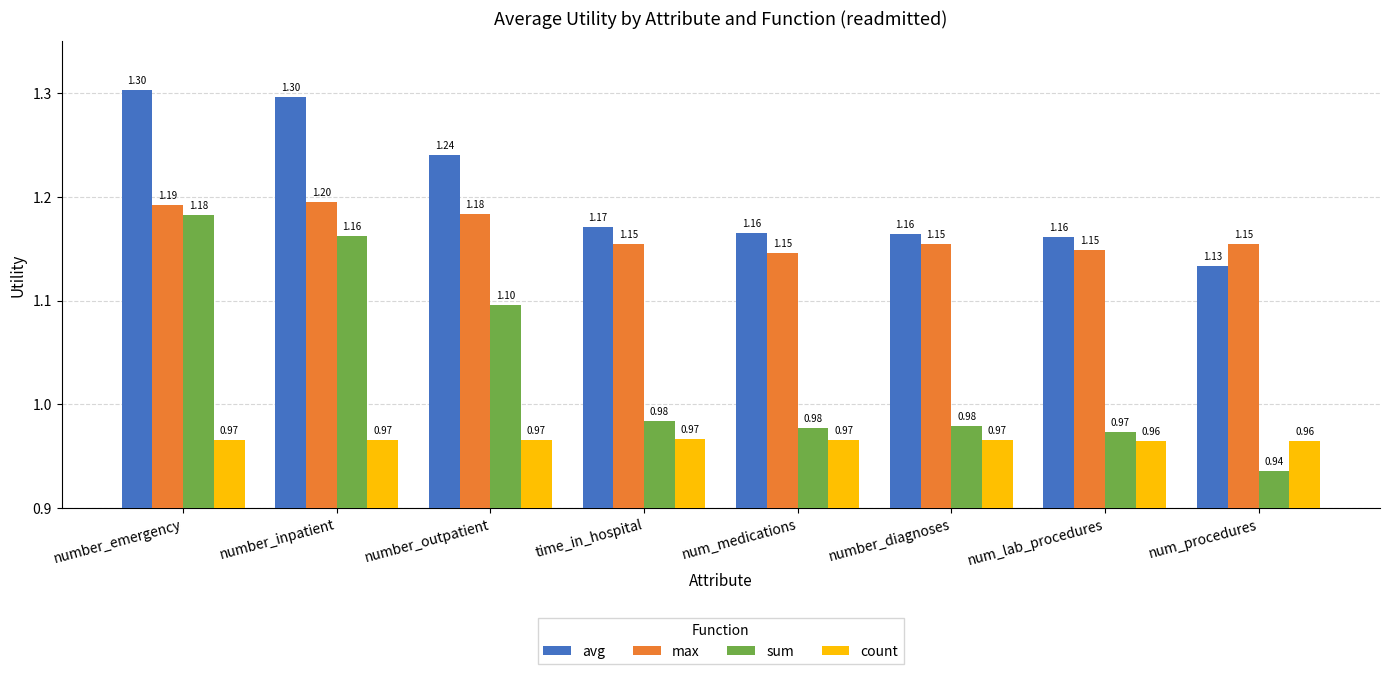

At how many categories does at least one series exceed 0?

8